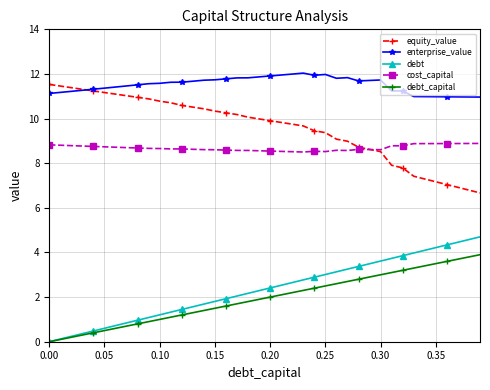

What is the value of the debt_capital point at the 10th from the left?

0.9